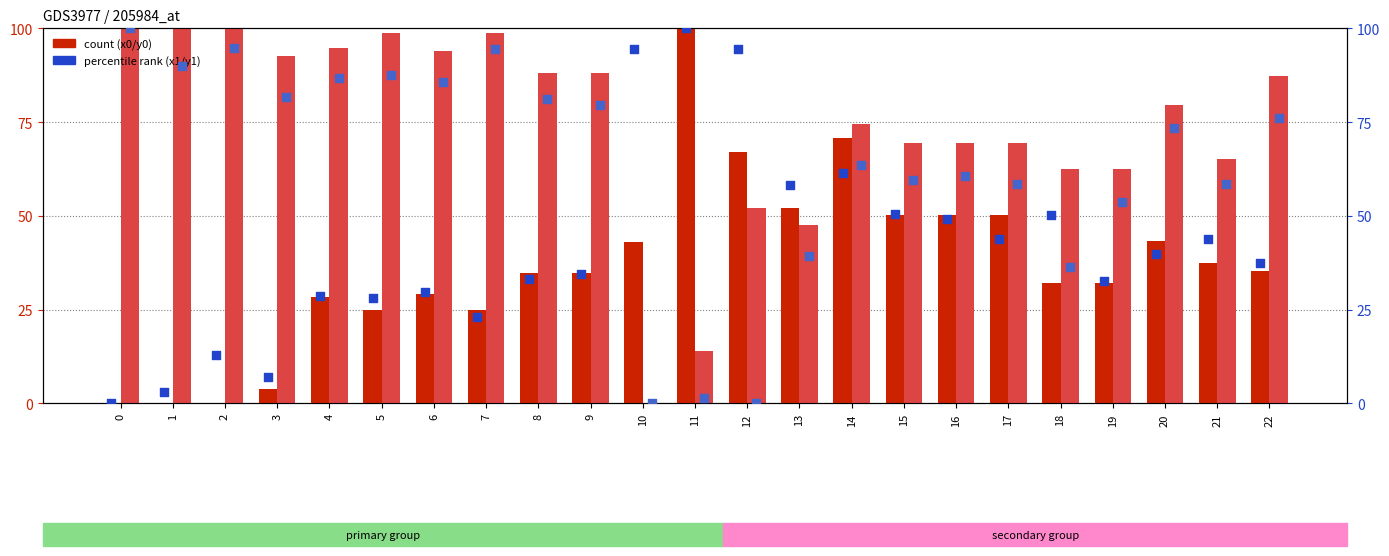

What is the total value across all series at 7?

241.0